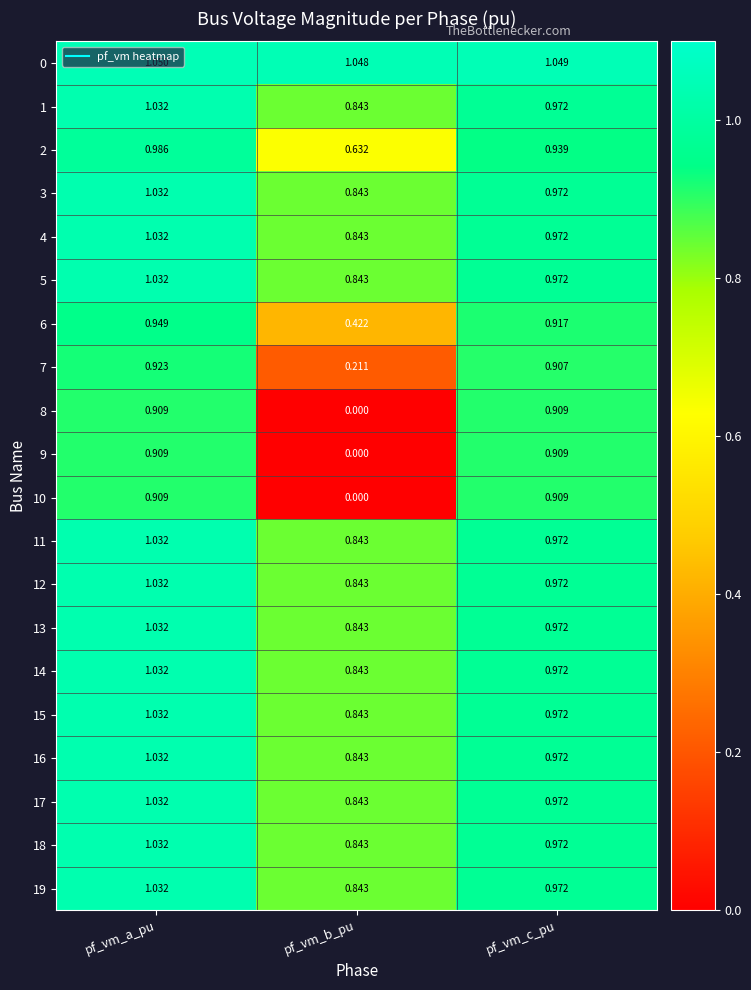

Where is 2 nearest to the value 0?

pf_vm_b_pu